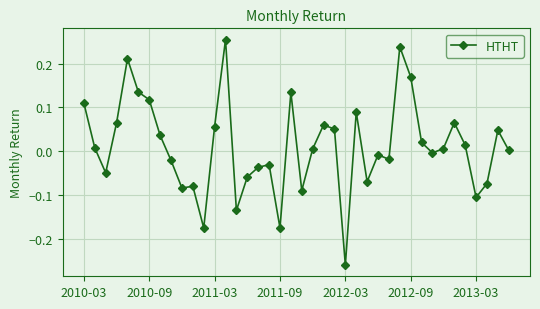

How many distinct data groups are displayed?

1